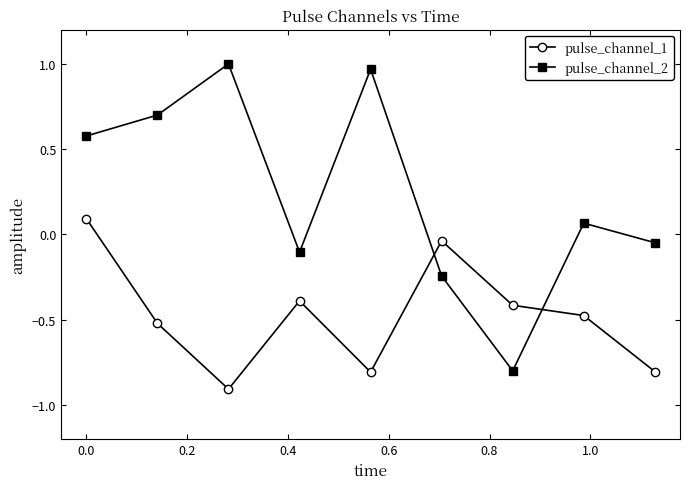

What is the value of the pulse_channel_2 point at the 4th from the left?

-0.1